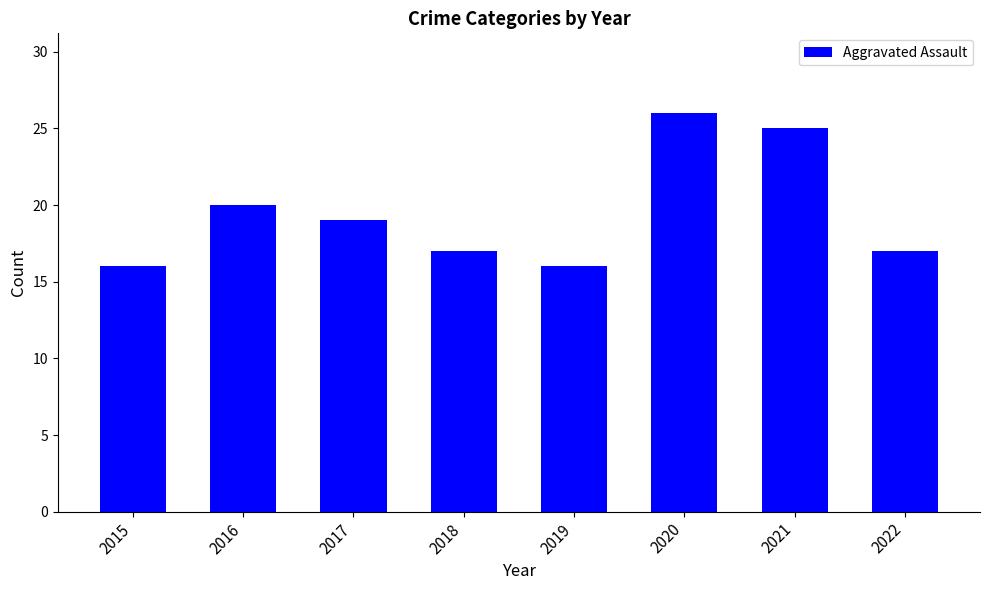

The chart shows a value of 16 at 2019. True or false?

True